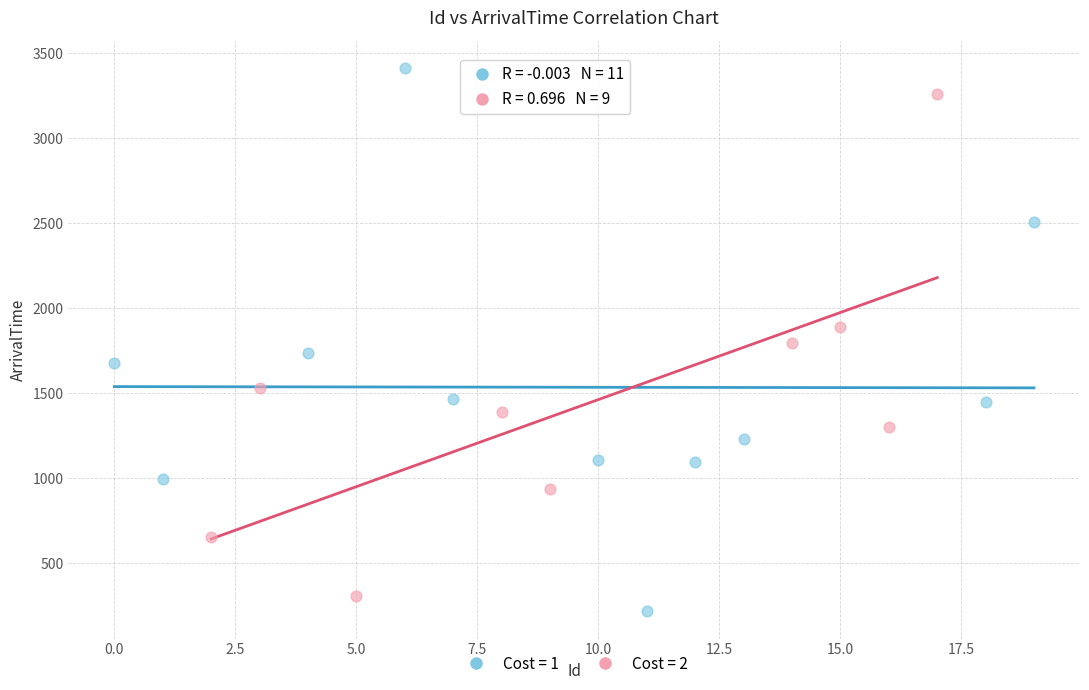

Which series has the largest Y range (max minus min)?

Cost = 1